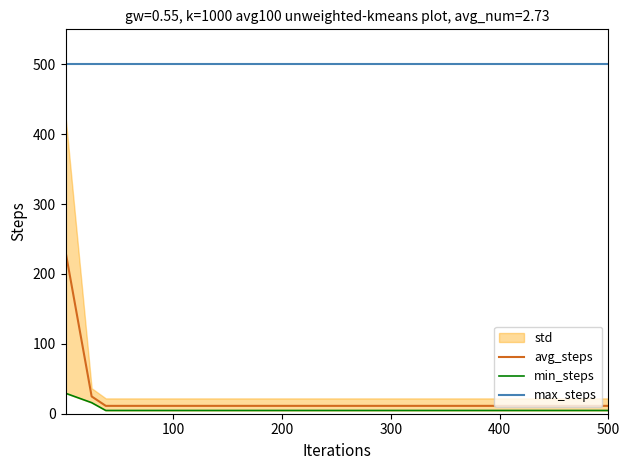

Reading left to right, what are all the values shown in this chart?

avg_steps: 232.1	24.7	11.2	11.2	11.2	11.2	11.2	11.2	11.2	11.2	11.2	11.2	11.2	11.2	11.2	11.2	11.2	11.2	11.2	11.2	11.2	11.2
min_steps: 29.3	15.8	4.6	4.6	4.6	4.6	4.6	4.6	4.6	4.6	4.6	4.6	4.6	4.6	4.6	4.6	4.6	4.6	4.6	4.6	4.6	4.6
max_steps: 500.0	500.0	500.0	500.0	500.0	500.0	500.0	500.0	500.0	500.0	500.0	500.0	500.0	500.0	500.0	500.0	500.0	500.0	500.0	500.0	500.0	500.0